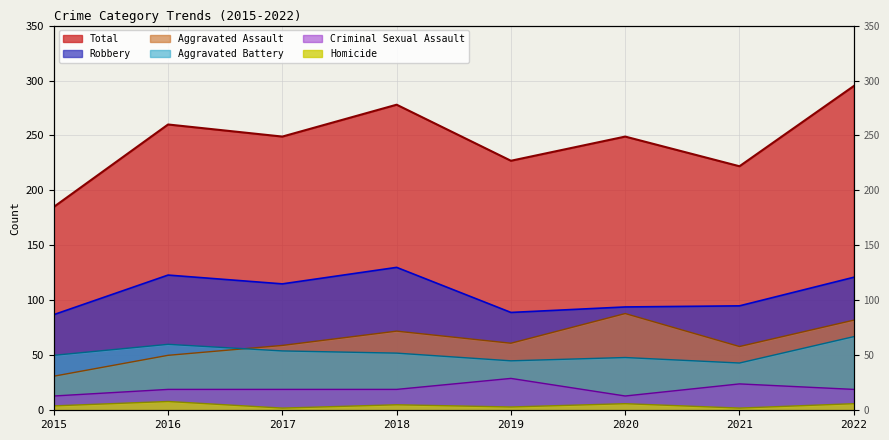

True or false: Homicide and Total intersect in this chart.

False